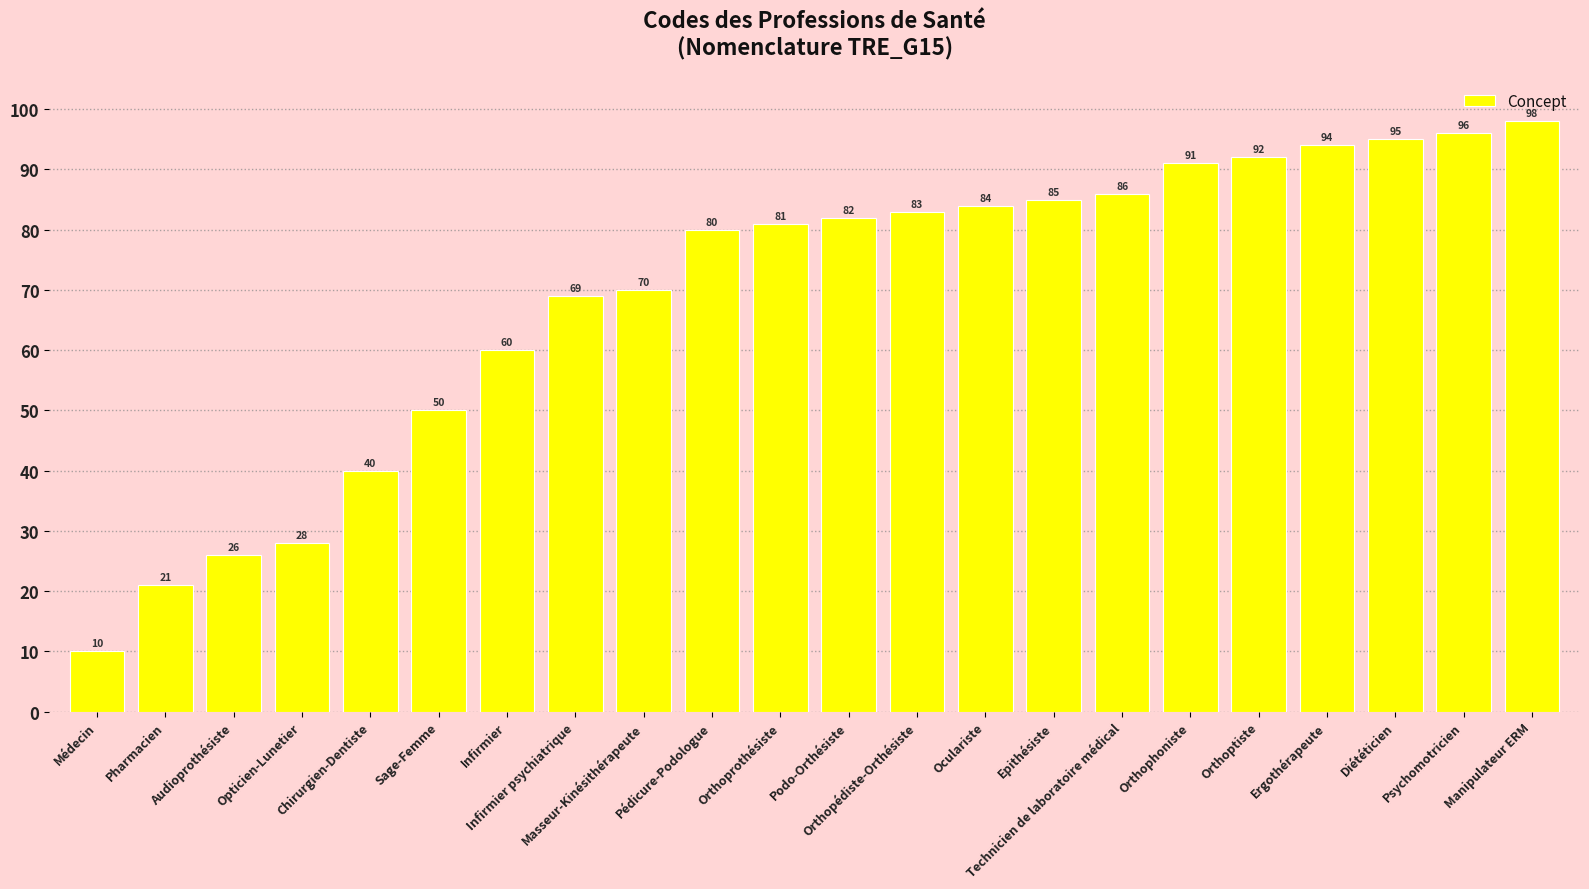

What is the label of the 3rd bar from the left?

Audioprothésiste